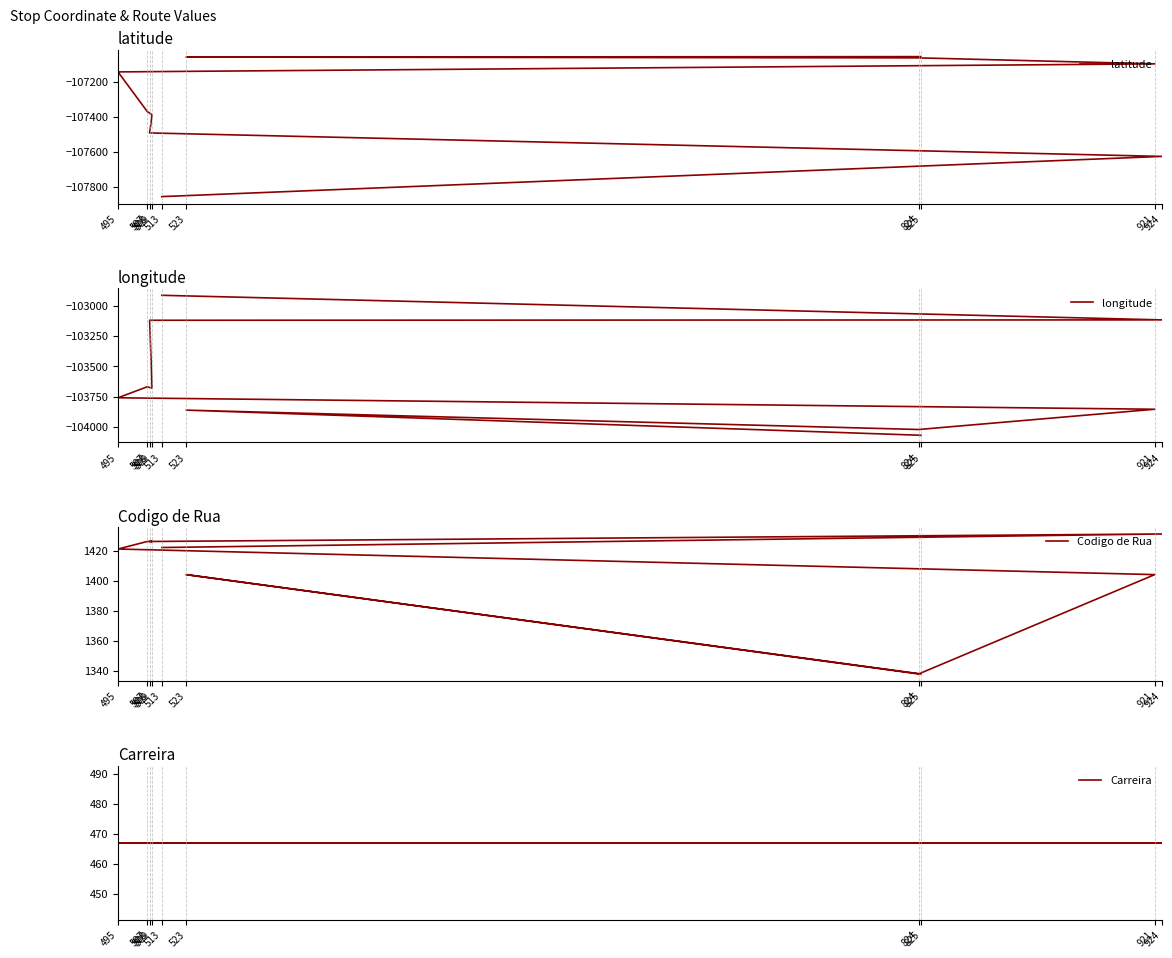

How many values in the Codigo de Rua series are below 1422?

5